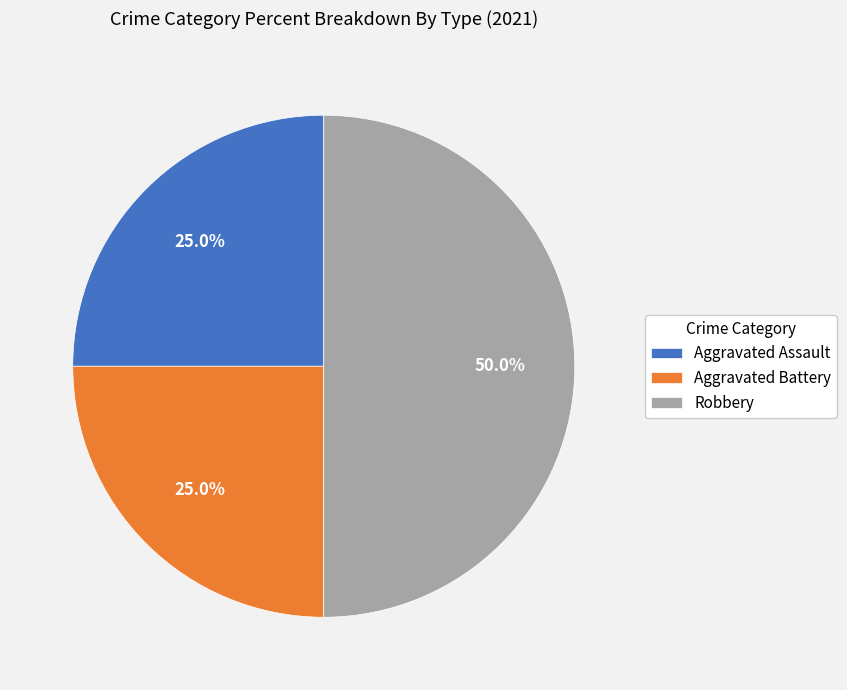

To the nearest percent, what portion does Aggravated Battery represent?

25%